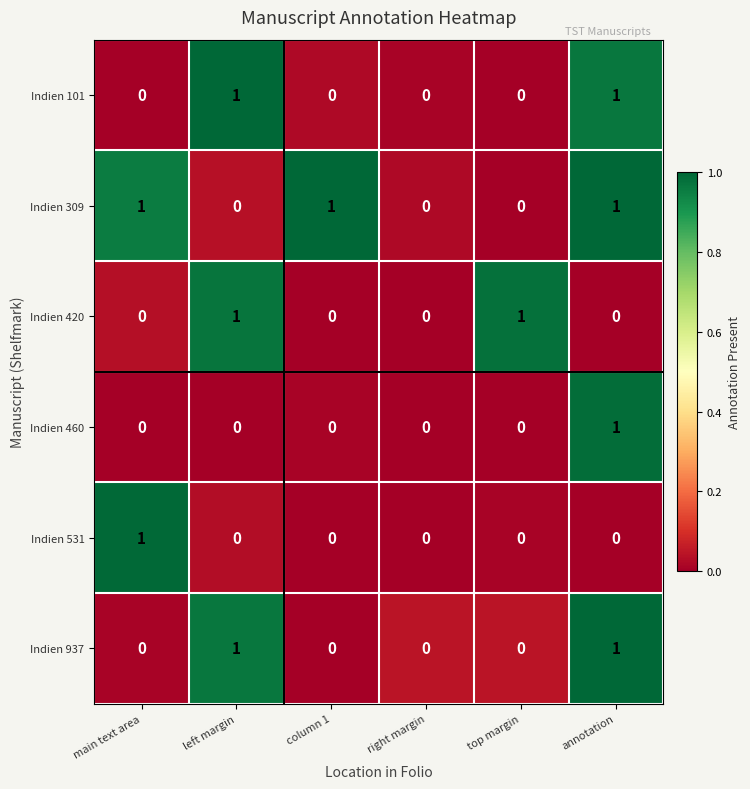

Is it true that Indien 937 equals 1 at left margin?

True